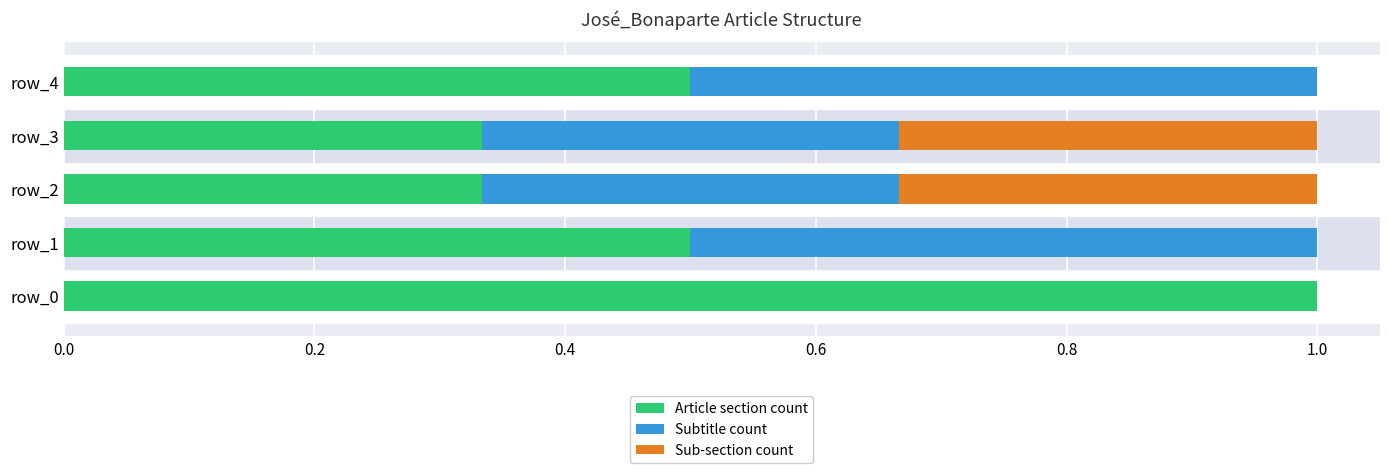

What is the total value across all series at row_4?

1.0